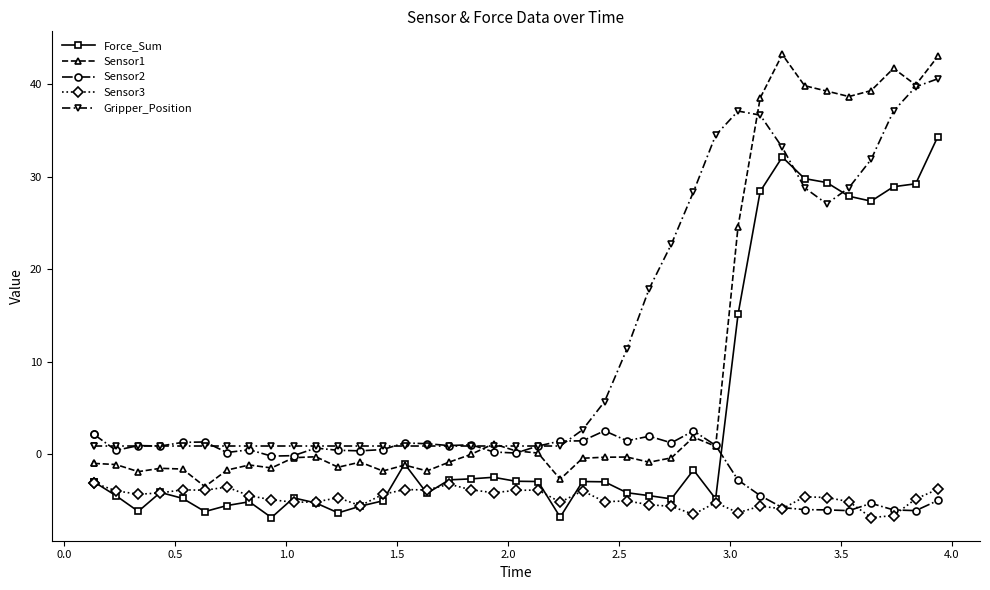

Which series ends up on top after the final intersection of Gripper_Position and Sensor1?

Sensor1